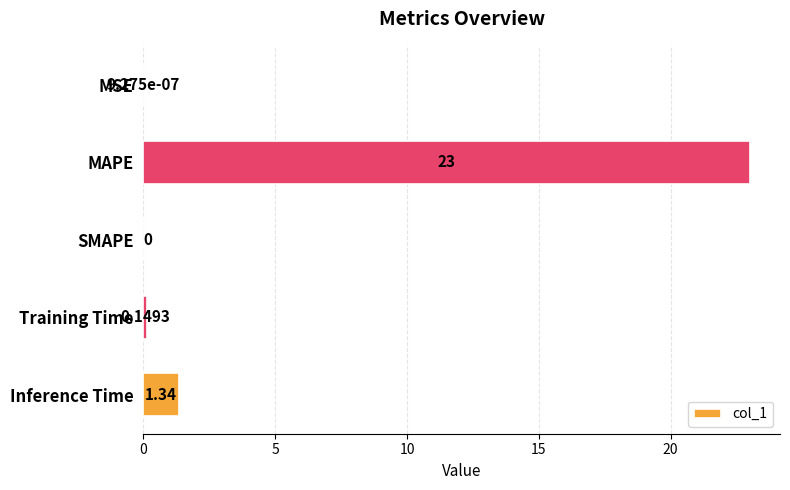

What is the sum of all values?

24.5